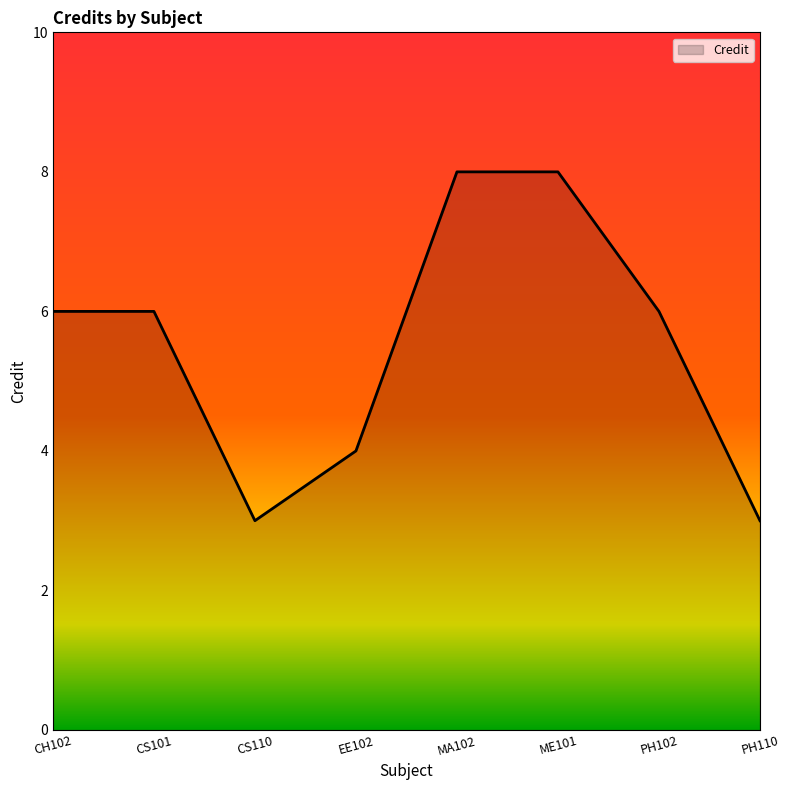

What is the sum of all values?

44